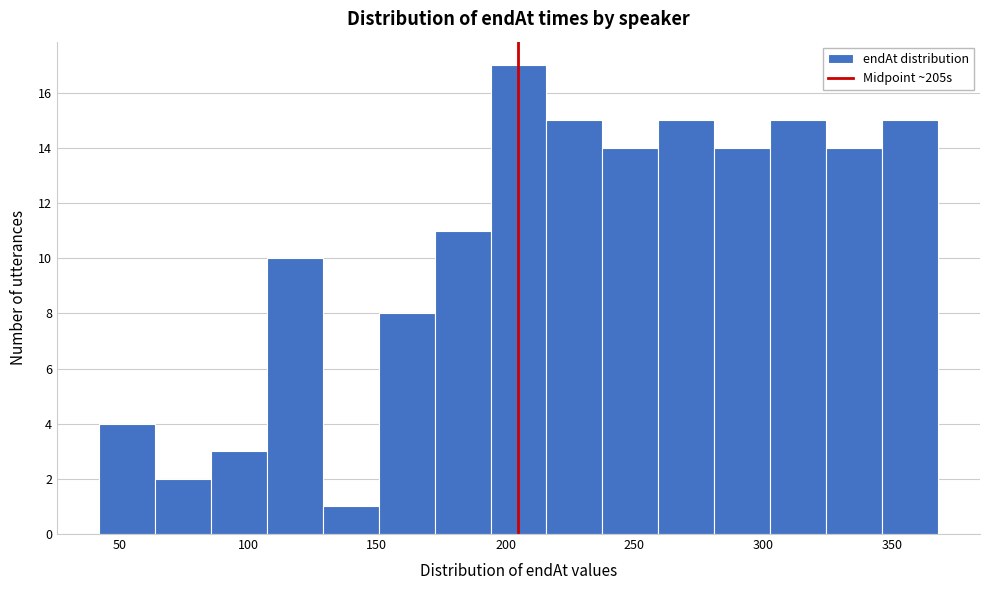

Reading left to right, transcribe this chart: for each bar, give the range it covers on the x-axis and its height. Neither the bar edges nor the heights are printed on the chart, so give them approximately, as read against the axes.

40 to 65: 4
65 to 85: 2
85 to 105: 3
105 to 130: 10
130 to 150: 1
150 to 170: 8
170 to 195: 11
195 to 215: 17
215 to 240: 15
240 to 260: 14
260 to 280: 15
280 to 305: 14
305 to 325: 15
325 to 345: 14
345 to 370: 15